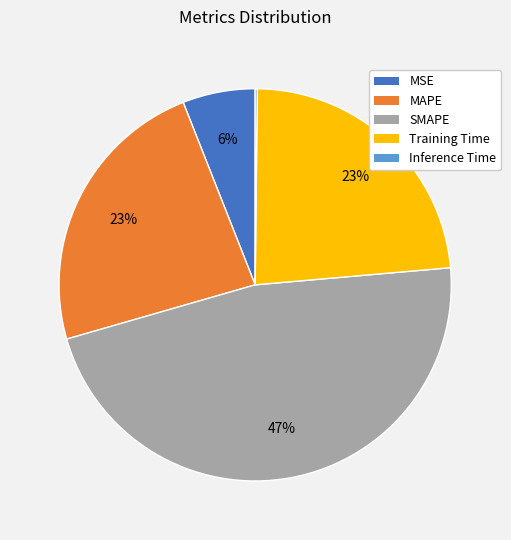

The Training Time slice represents 35% of the pie. True or false?

False